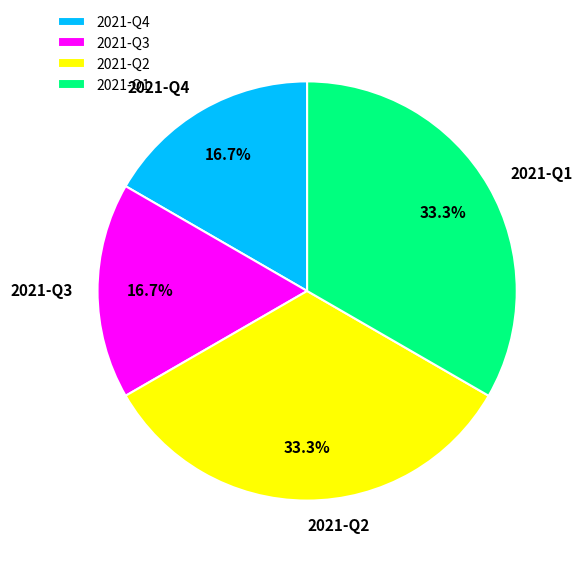

Is there any slice that represents more than half of the pie?

No